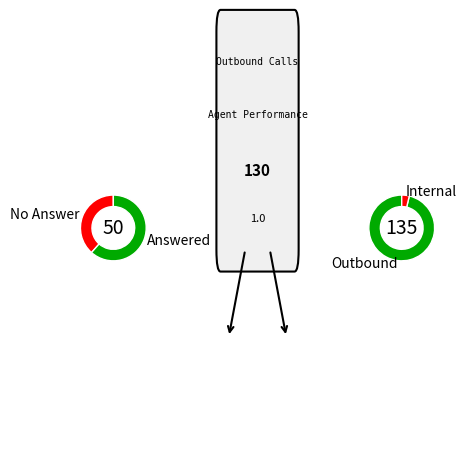

What is the largest slice in the pie chart?

Outbound Calls